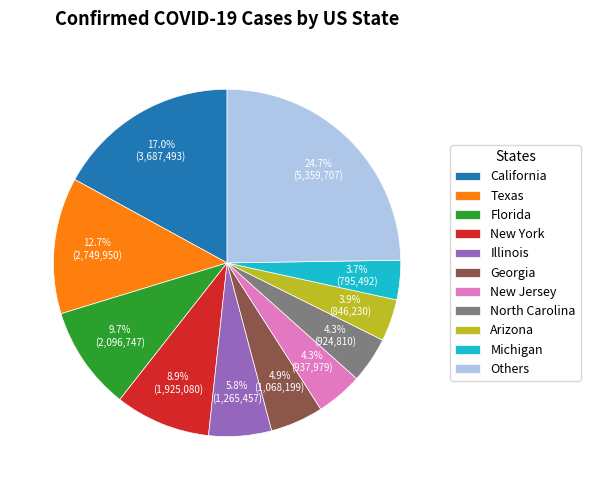

Which category has the biggest portion of the pie?

Others